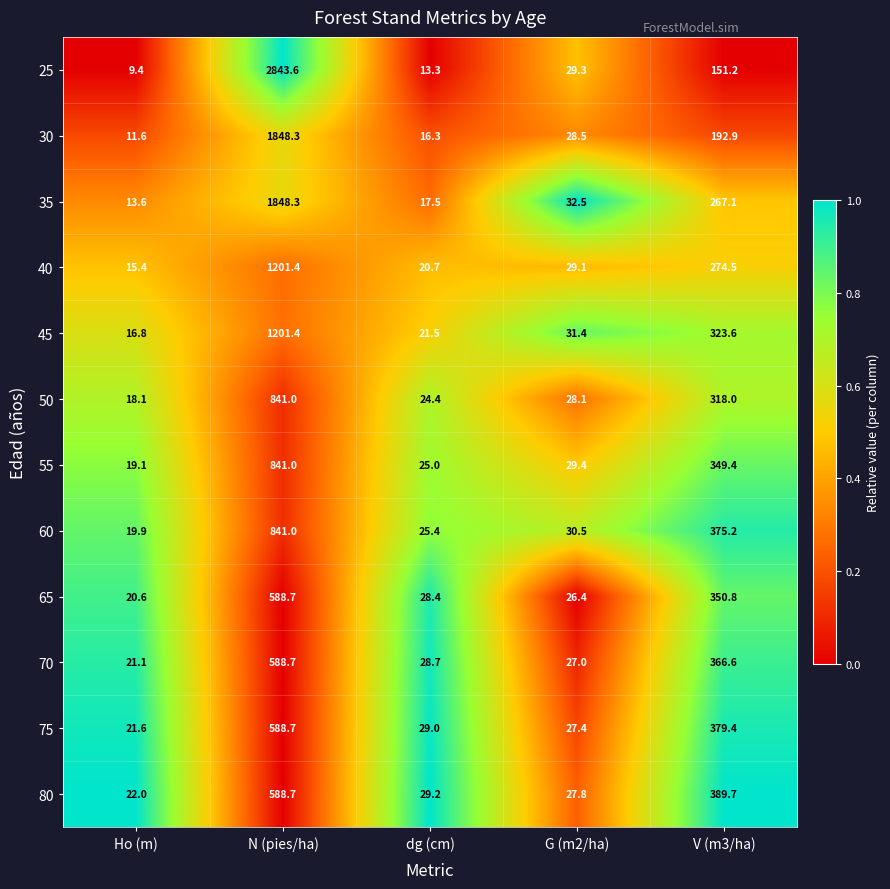

Which series has the largest range (max minus min)?

25